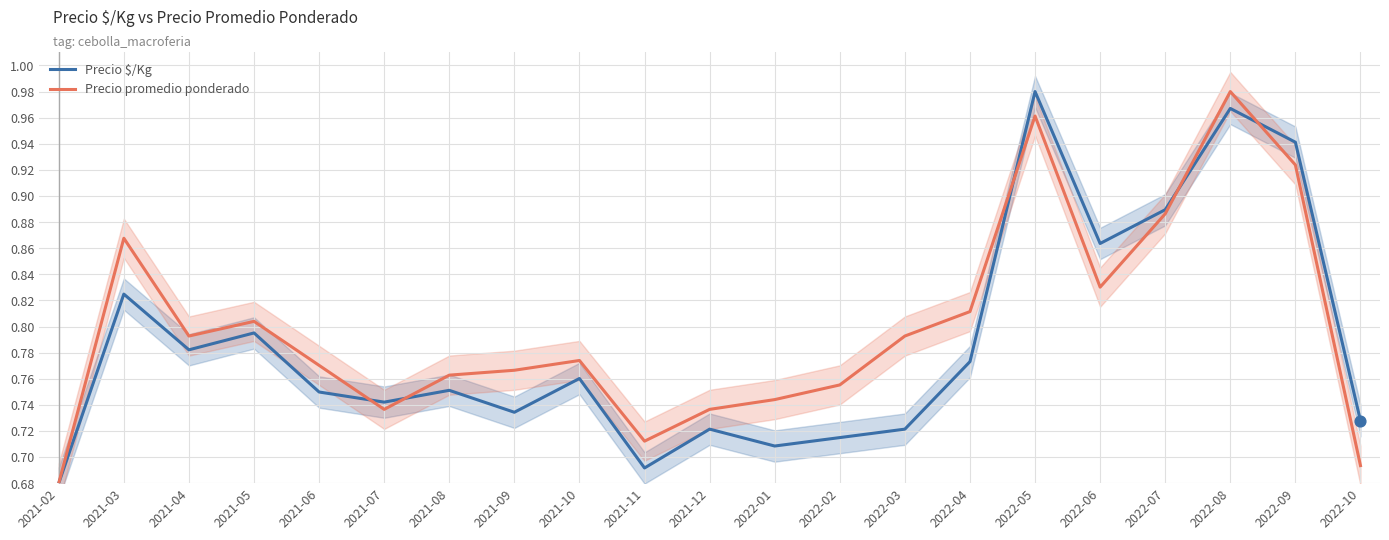

Which series has the largest total across all categories?

Precio promedio ponderado